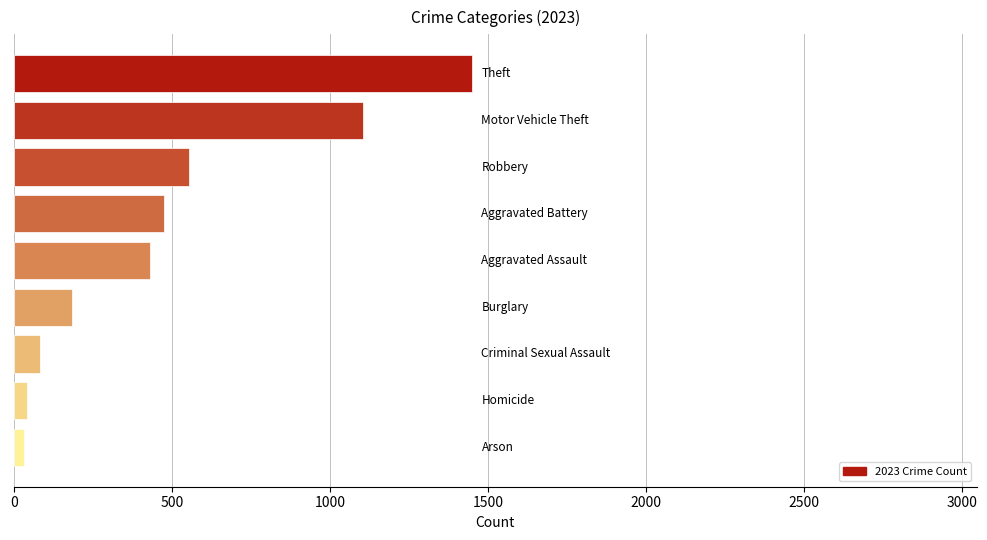

What is the difference between the maximum and minimum values?

1419